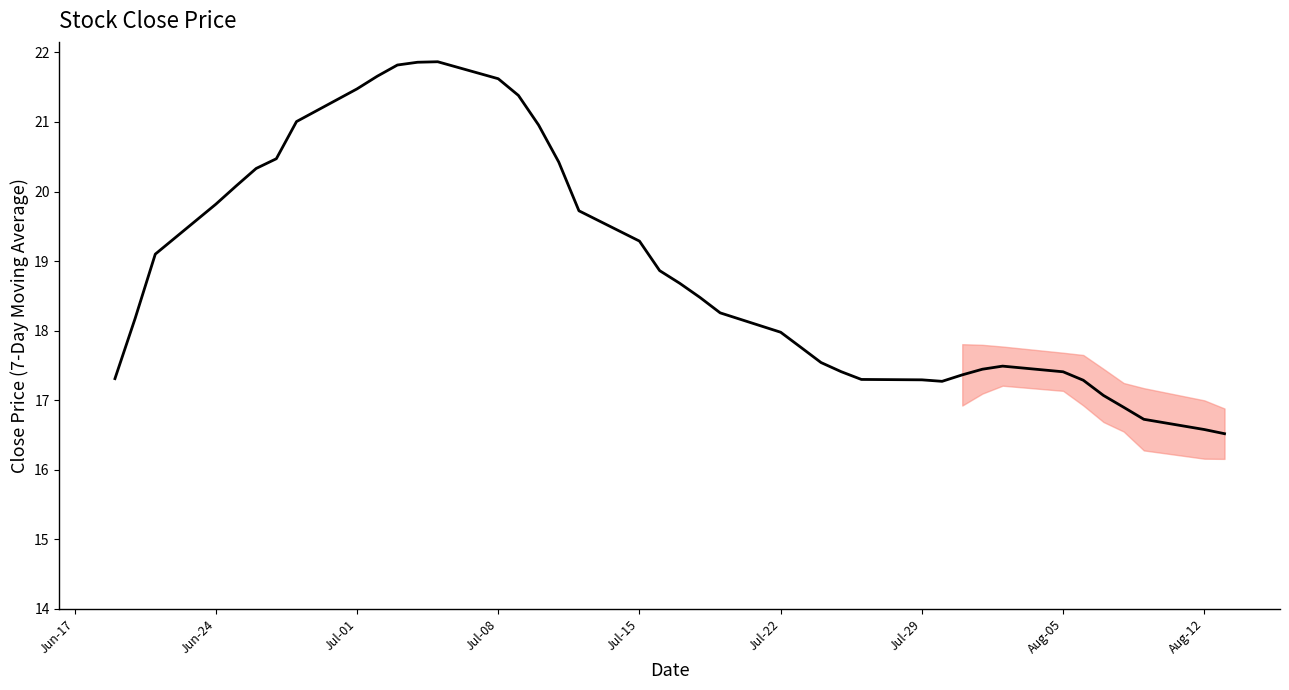

What is the greatest value displayed?

21.9